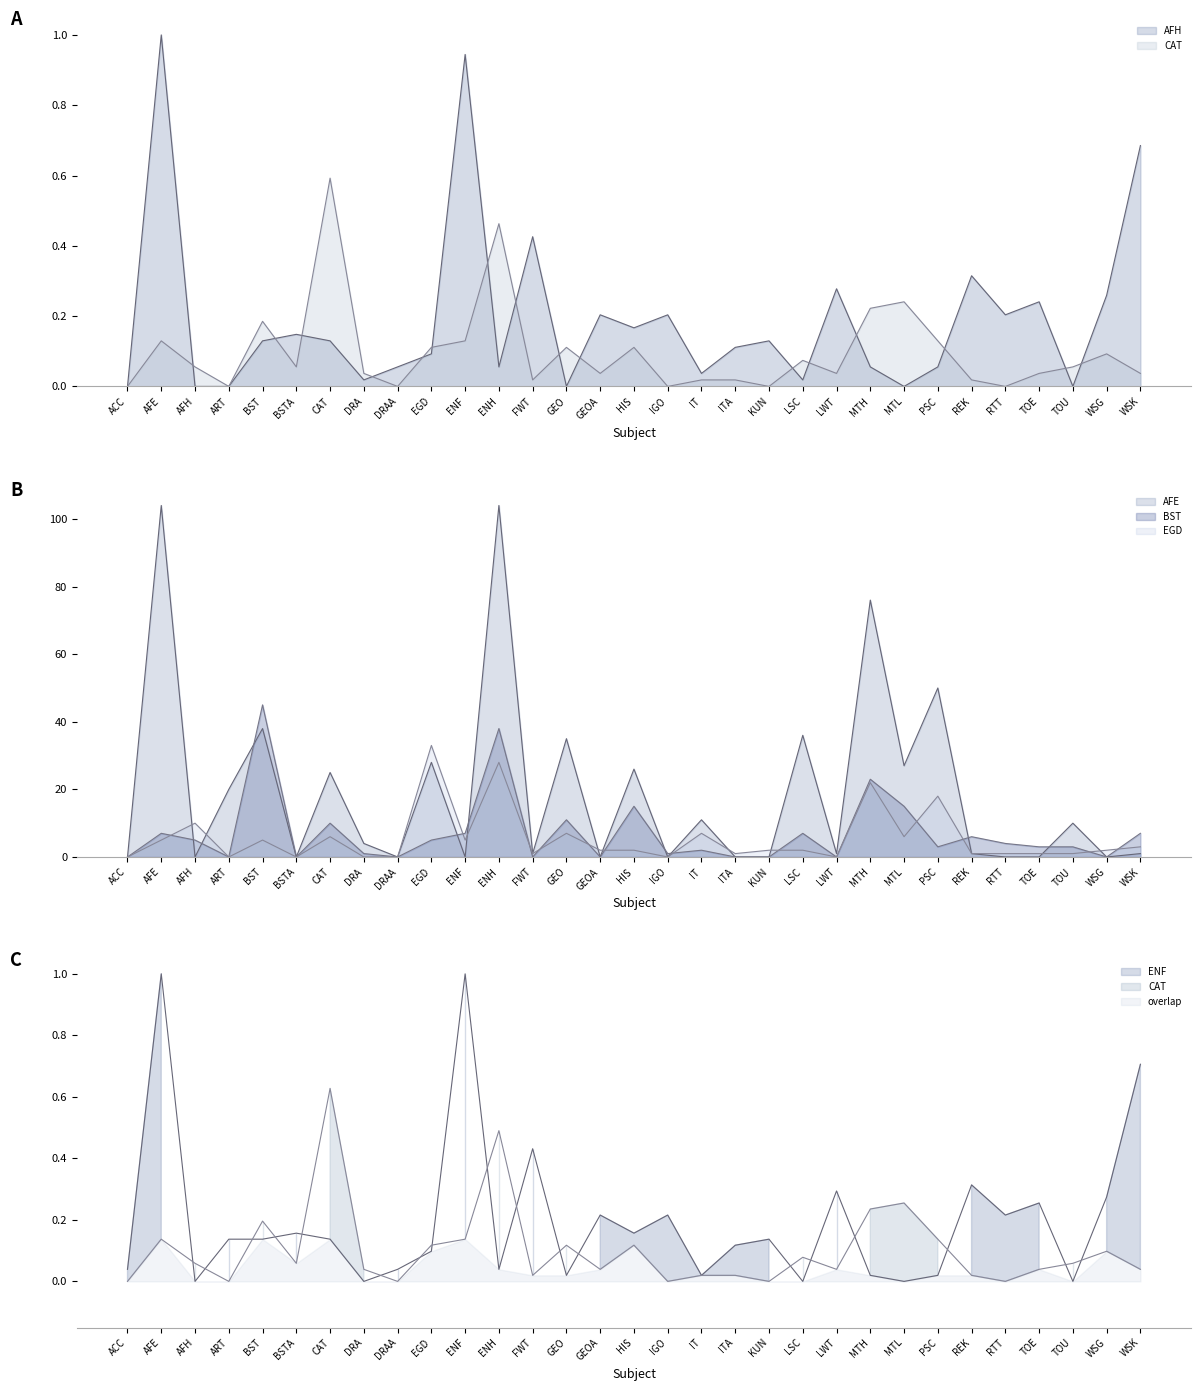

Does the chart display data point markers on the line(s)?

No